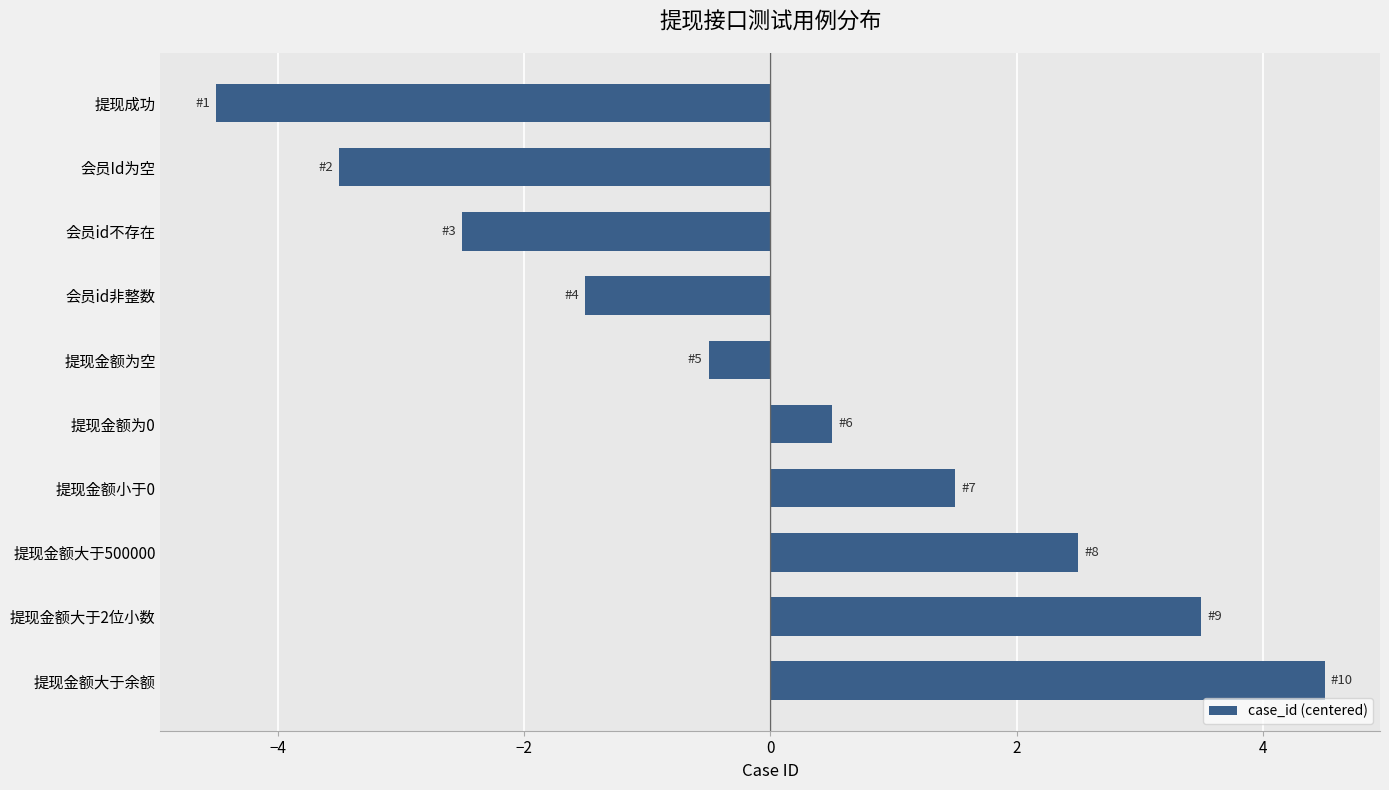

At which category does the chart reach its minimum across all series?

提现成功